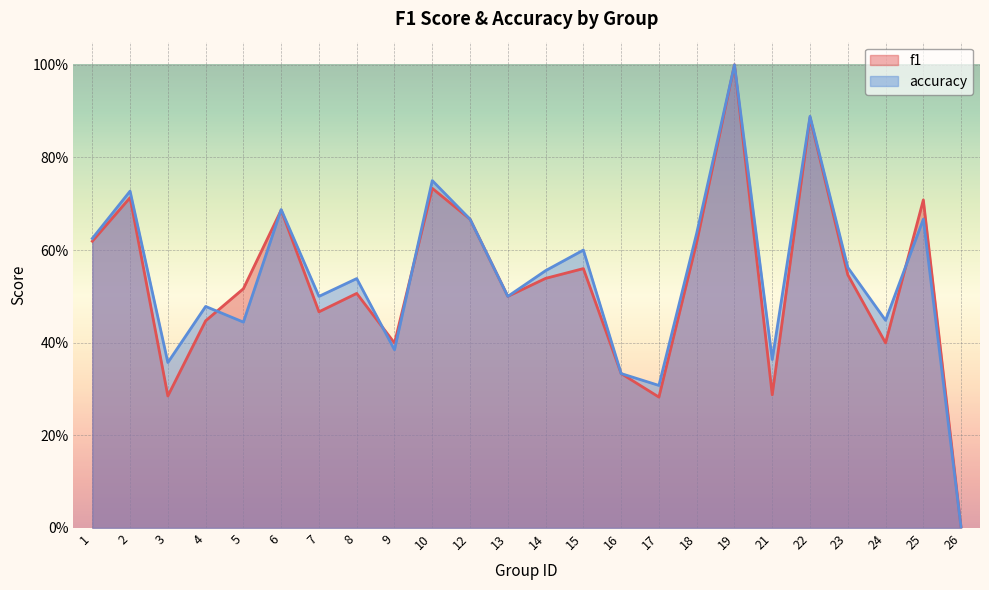

What is the sum of the f1 values at 19 and 4?

1.4